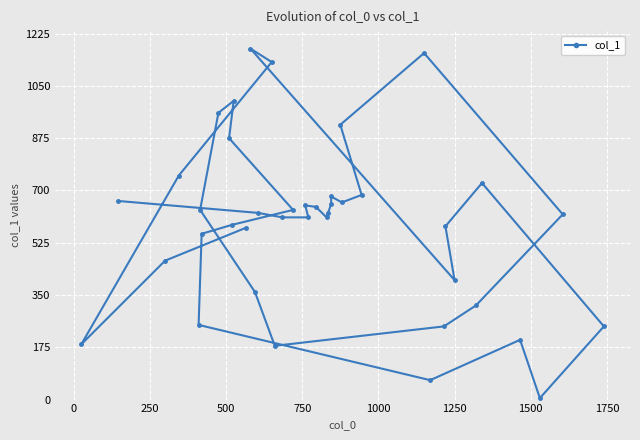

How many data points are less than 625?

20